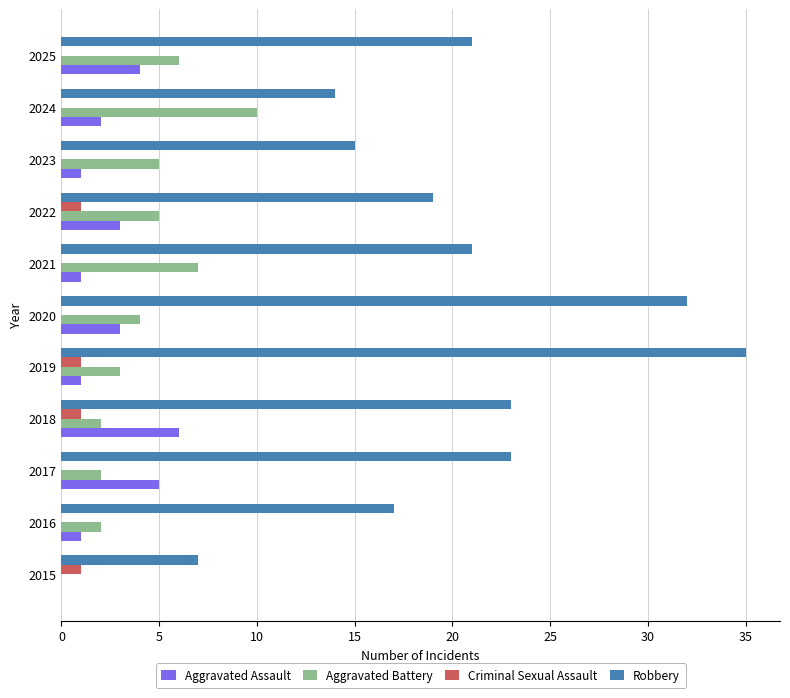

What is the total value across all series at 2024?

26